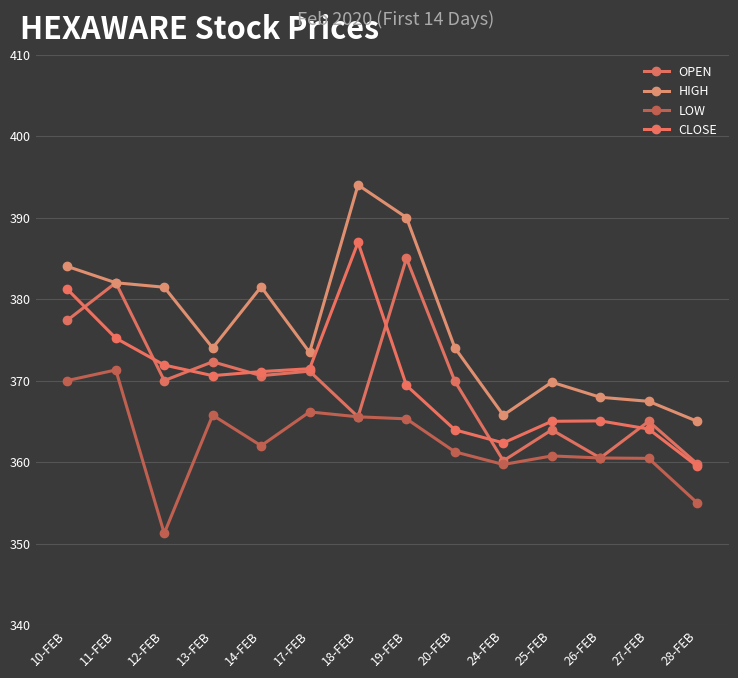

What is the sum of all OPEN values?

5173.3